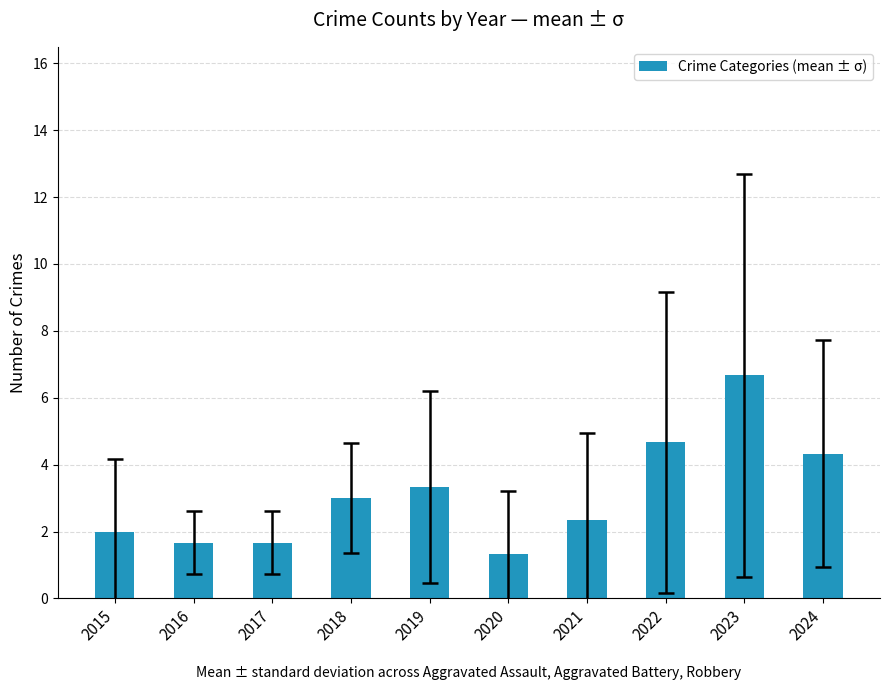

True or false: the data shows 8.3 at 2022.

False